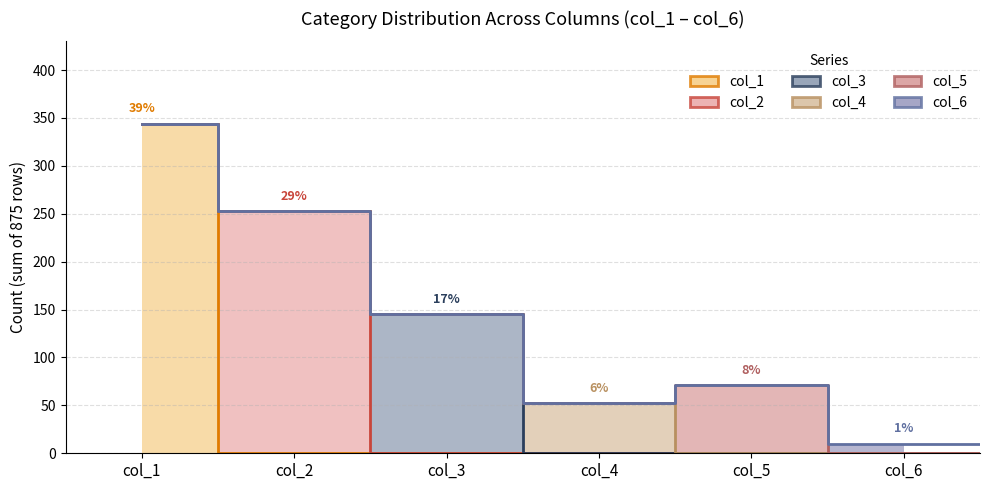

Reading left to right, transcribe all the data shown in this chart.

col_1: col_1=344	col_2=0	col_3=0	col_4=0	col_5=0	col_6=0
col_2: col_1=0	col_2=253	col_3=0	col_4=0	col_5=0	col_6=0
col_3: col_1=0	col_2=0	col_3=145	col_4=0	col_5=0	col_6=0
col_4: col_1=0	col_2=0	col_3=0	col_4=52	col_5=0	col_6=0
col_5: col_1=0	col_2=0	col_3=0	col_4=0	col_5=71	col_6=0
col_6: col_1=0	col_2=0	col_3=0	col_4=0	col_5=0	col_6=10